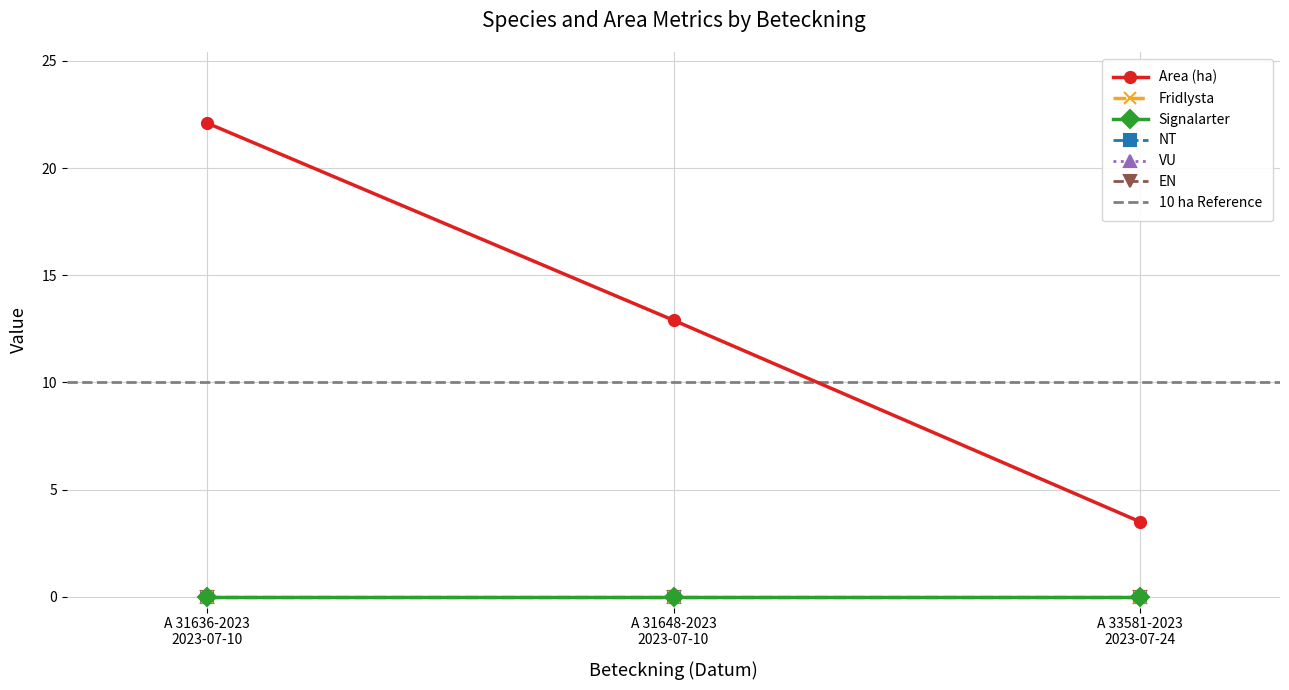

What is the spread (max minus min) of values at A 33581-2023
2023-07-24?

3.5